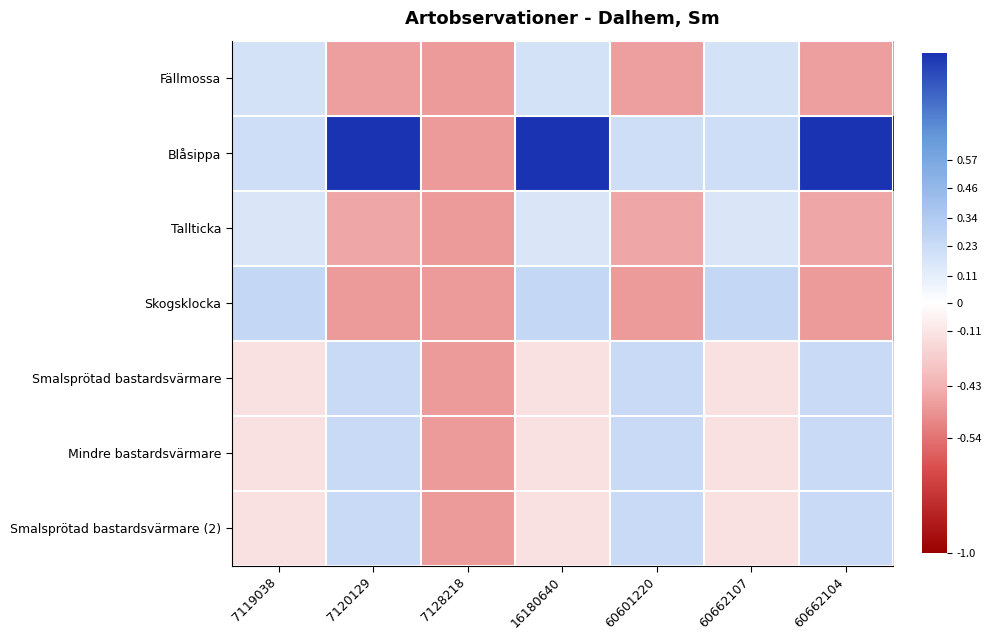

Reading left to right, list all the values displayed in this chart.

Fällmossa: 7119038=0.2	7120129=-0.4	7128218=-0.4	16180640=0.2	60601220=-0.4	60662107=0.2	60662104=-0.4
Blåsippa: 7119038=0.2	7120129=1.0	7128218=-0.4	16180640=1.0	60601220=0.2	60662107=0.2	60662104=1.0
Tallticka: 7119038=0.2	7120129=-0.4	7128218=-0.4	16180640=0.2	60601220=-0.4	60662107=0.2	60662104=-0.4
Skogsklocka: 7119038=0.3	7120129=-0.4	7128218=-0.4	16180640=0.3	60601220=-0.4	60662107=0.3	60662104=-0.4
Smalsprötad bastardsvärmare: 7119038=-0.1	7120129=0.2	7128218=-0.4	16180640=-0.1	60601220=0.2	60662107=-0.1	60662104=0.2
Mindre bastardsvärmare: 7119038=-0.1	7120129=0.2	7128218=-0.4	16180640=-0.1	60601220=0.2	60662107=-0.1	60662104=0.2
Smalsprötad bastardsvärmare (2): 7119038=-0.1	7120129=0.2	7128218=-0.4	16180640=-0.1	60601220=0.2	60662107=-0.1	60662104=0.2